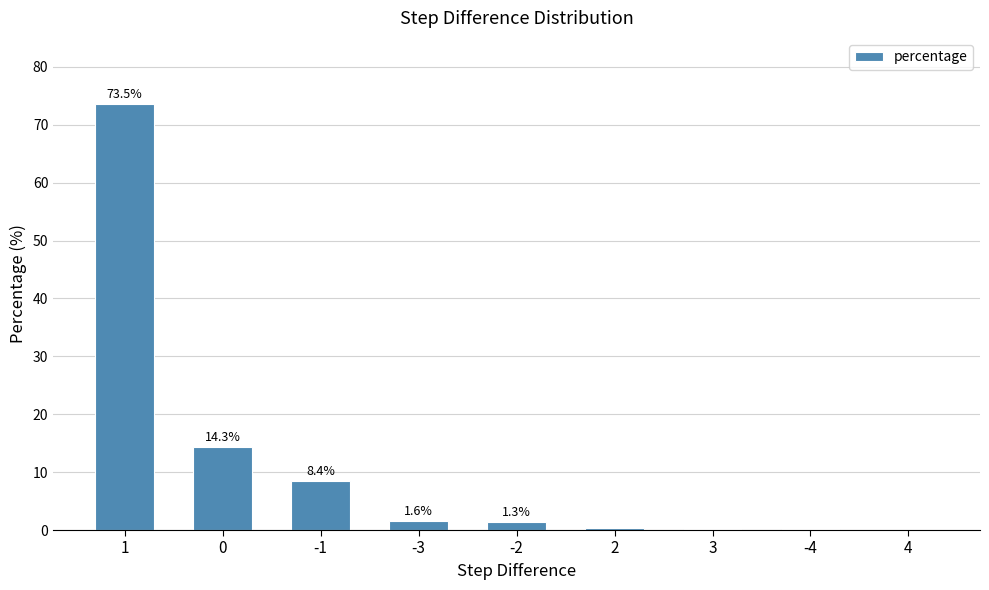

What is the change in value from -2 to 4?

-1.3